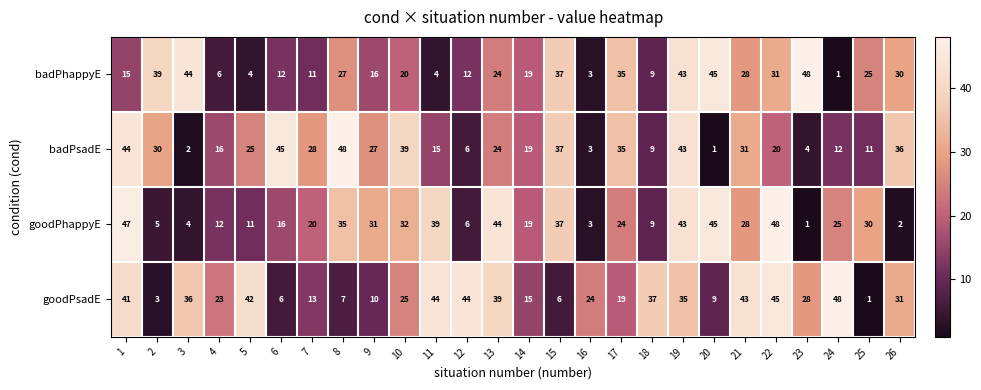

How many distinct data groups are displayed?

4